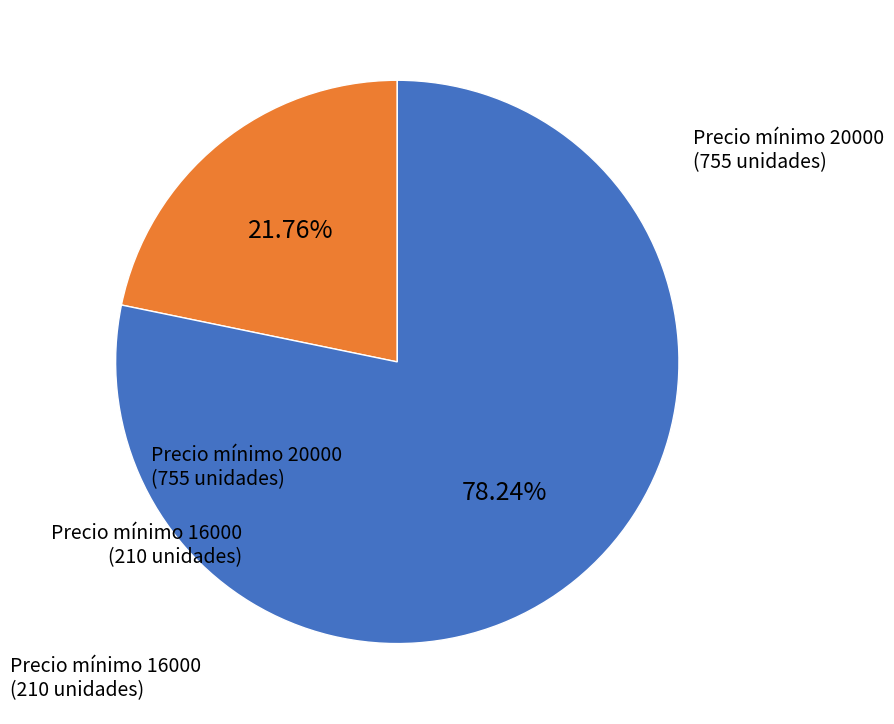

Is there a majority slice in this chart?

Yes